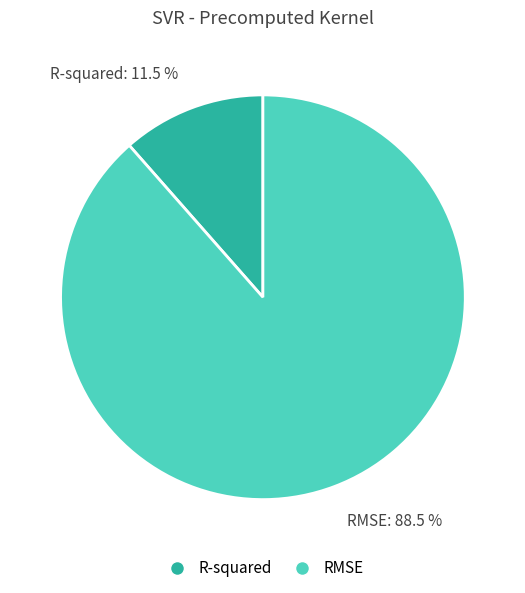

Does R-squared: 11.5 % account for over 50% of the chart?

No